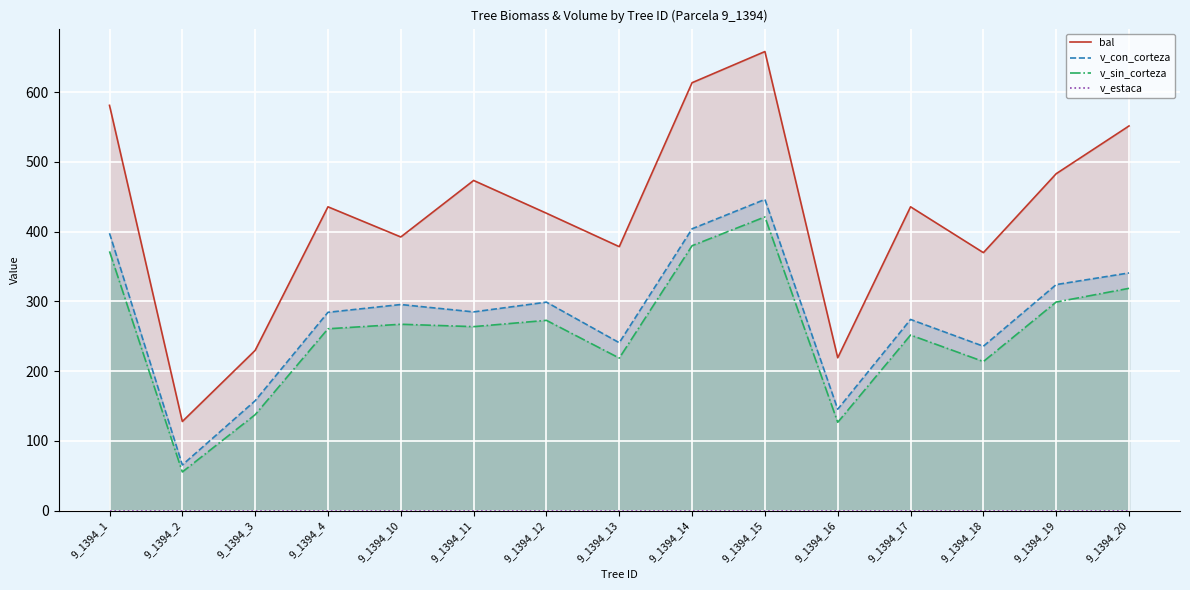

What is the maximum value for v_con_corteza?

446.2